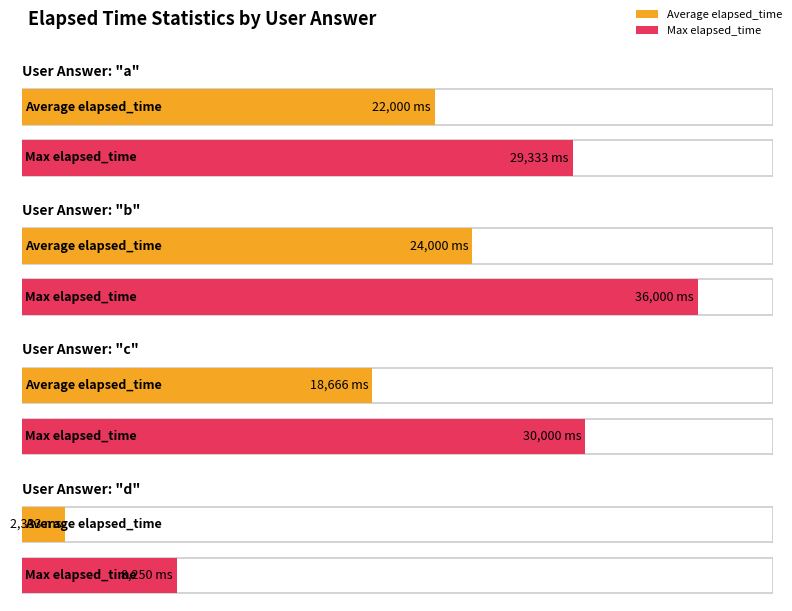

Reading right to left, transcribe all the data shown in this chart.

Average elapsed_time: d=2333	c=18666	b=24000	a=22000
Max elapsed_time: d=8250	c=30000	b=36000	a=29333